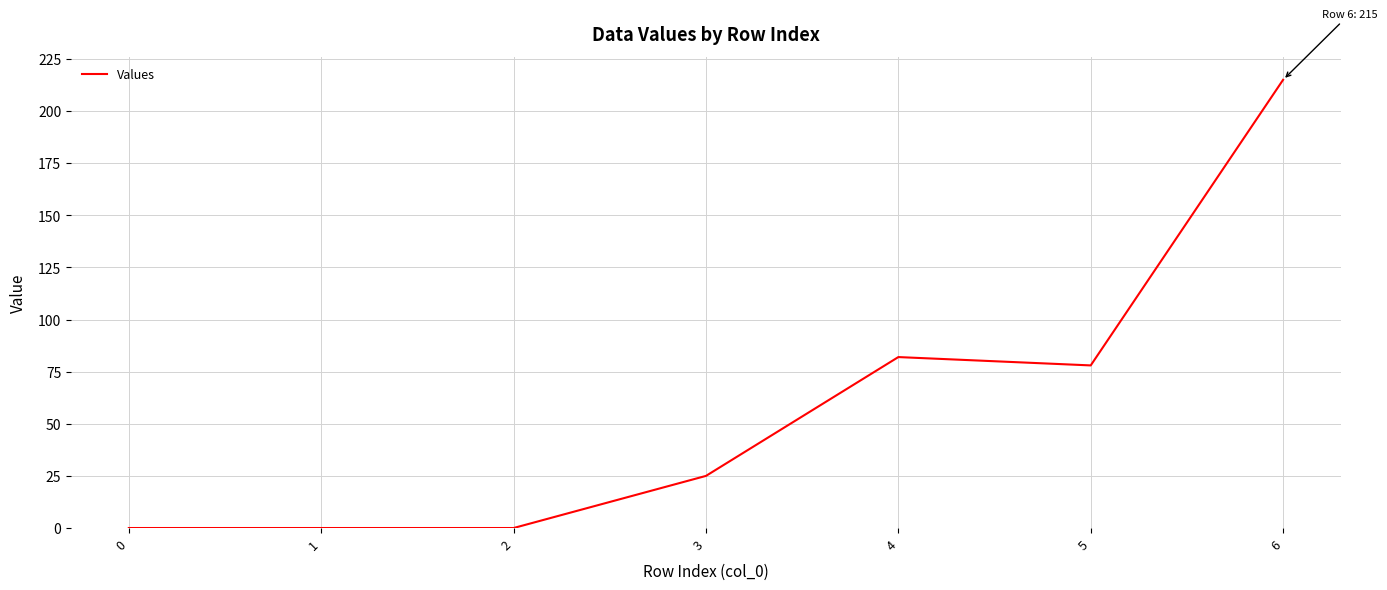

True or false: there are more than 2 points higher than both neighbors.

False